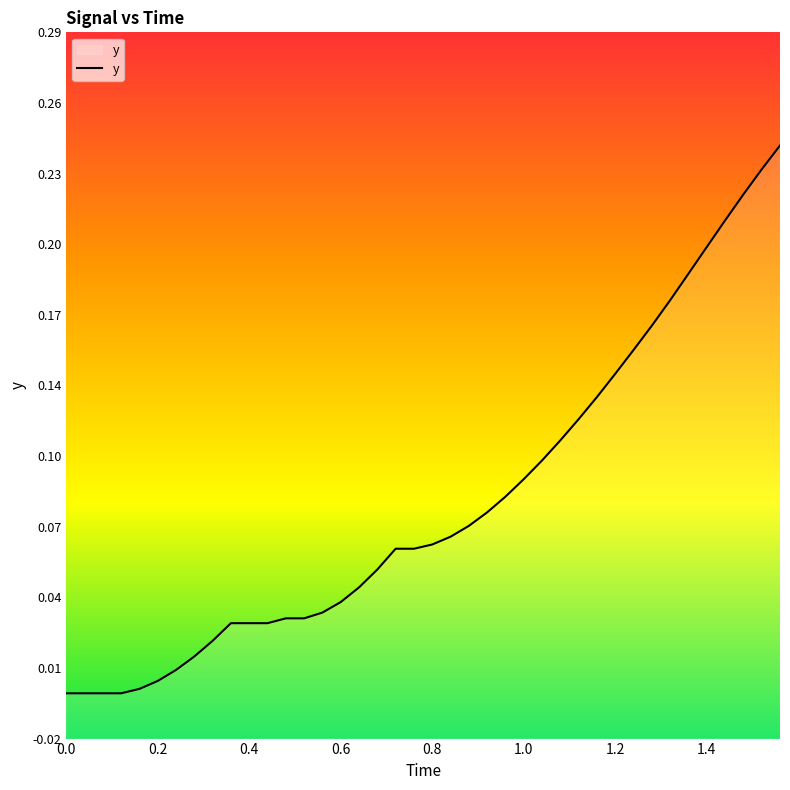

Does the chart display data point markers on the line(s)?

No